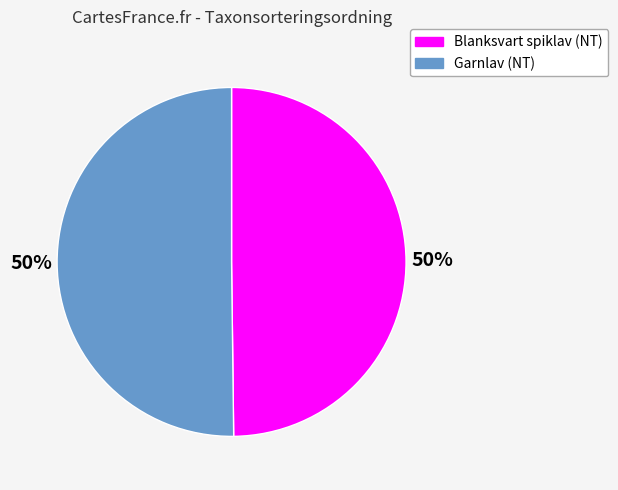

To the nearest percent, what is the average slice percentage?

50%